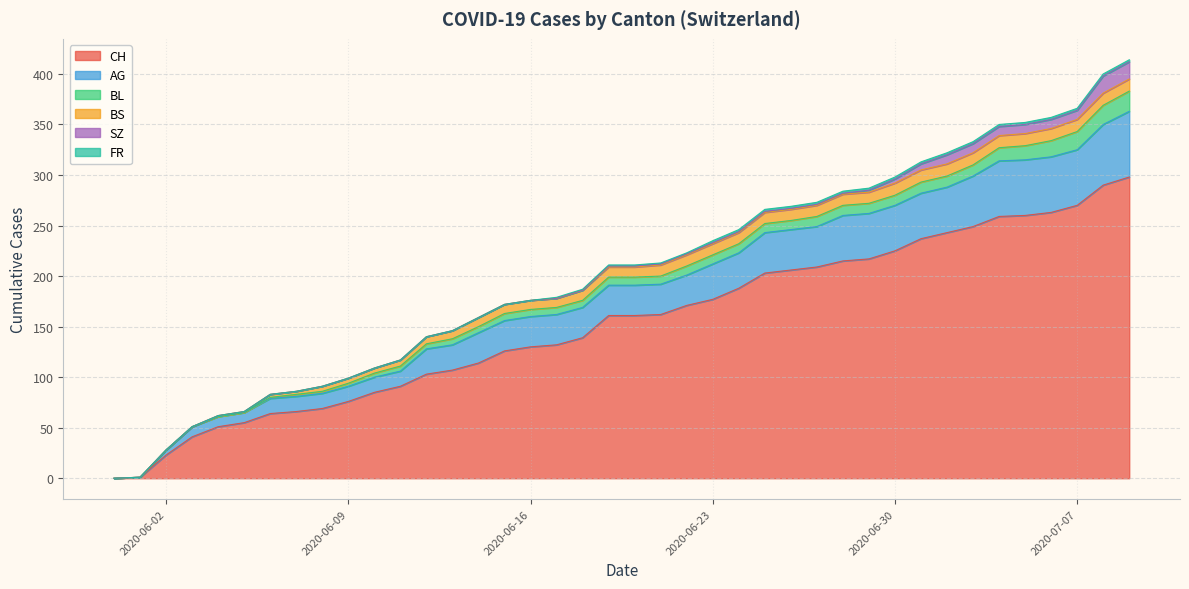

List the labels in order of FR value, smallest first.

2020-05-31, 2020-06-01, 2020-06-02, 2020-06-03, 2020-06-04, 2020-06-05, 2020-06-06, 2020-06-07, 2020-06-08, 2020-06-09, 2020-06-10, 2020-06-11, 2020-06-12, 2020-06-13, 2020-06-14, 2020-06-15, 2020-06-16, 2020-06-17, 2020-06-18, 2020-06-19, 2020-06-20, 2020-06-21, 2020-06-22, 2020-06-23, 2020-06-24, 2020-06-25, 2020-06-26, 2020-06-27, 2020-06-28, 2020-06-29, 2020-06-30, 2020-07-01, 2020-07-02, 2020-07-03, 2020-07-04, 2020-07-05, 2020-07-06, 2020-07-07, 2020-07-08, 2020-07-09